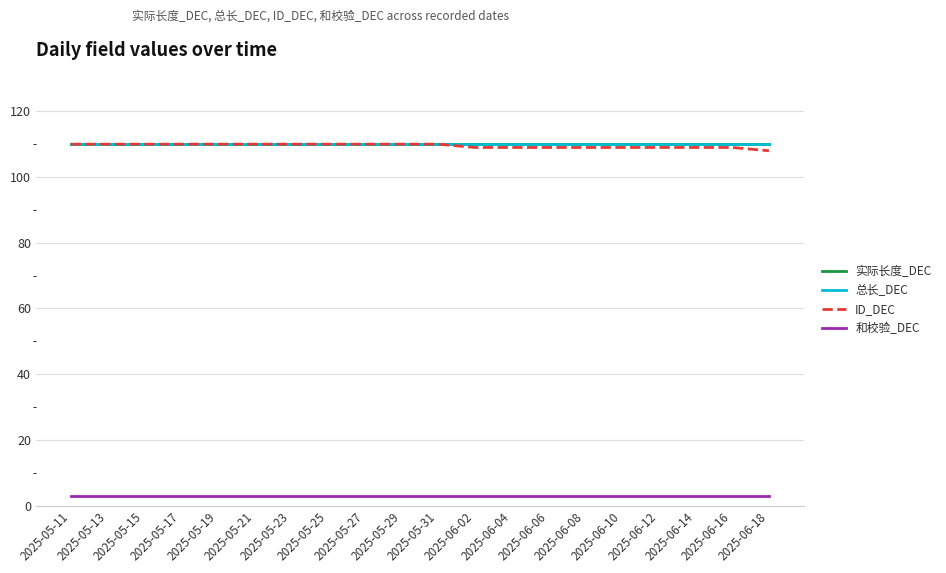

Is this an area chart (filled region under the line)?

No